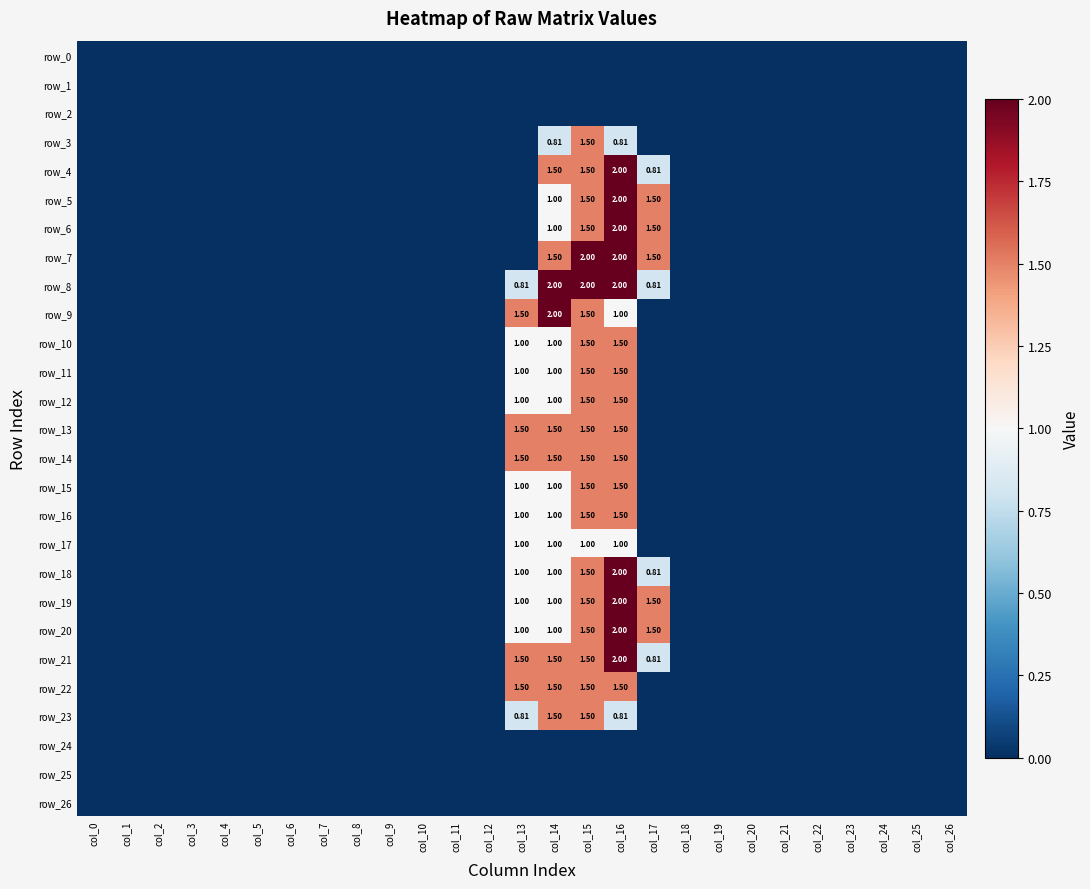

How many positive values does the row_19 series have?

5